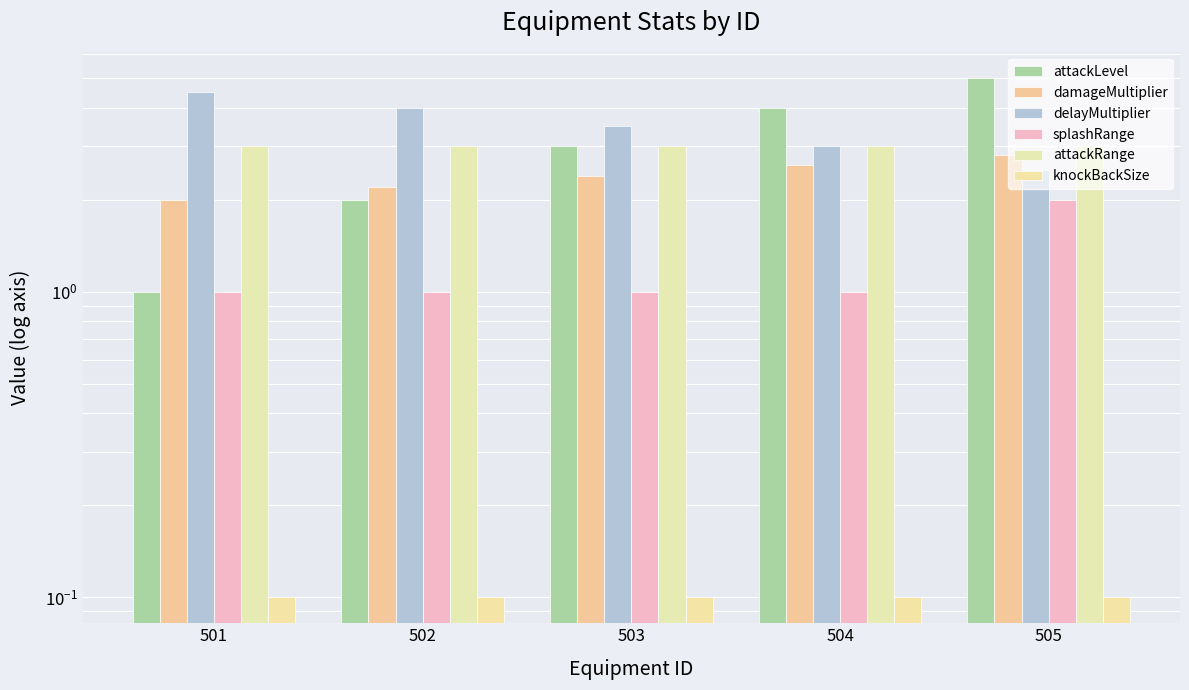

List the labels in order of damageMultiplier value, largest first.

505, 504, 503, 502, 501